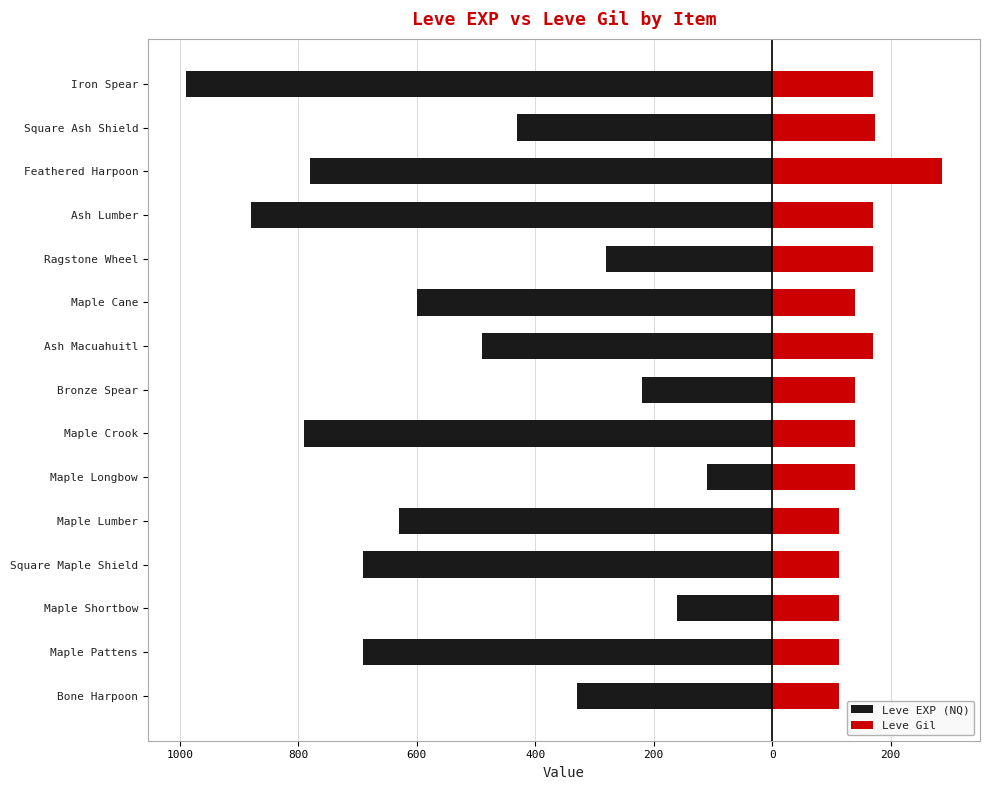

At how many categories does at least one series exceed -807?

15